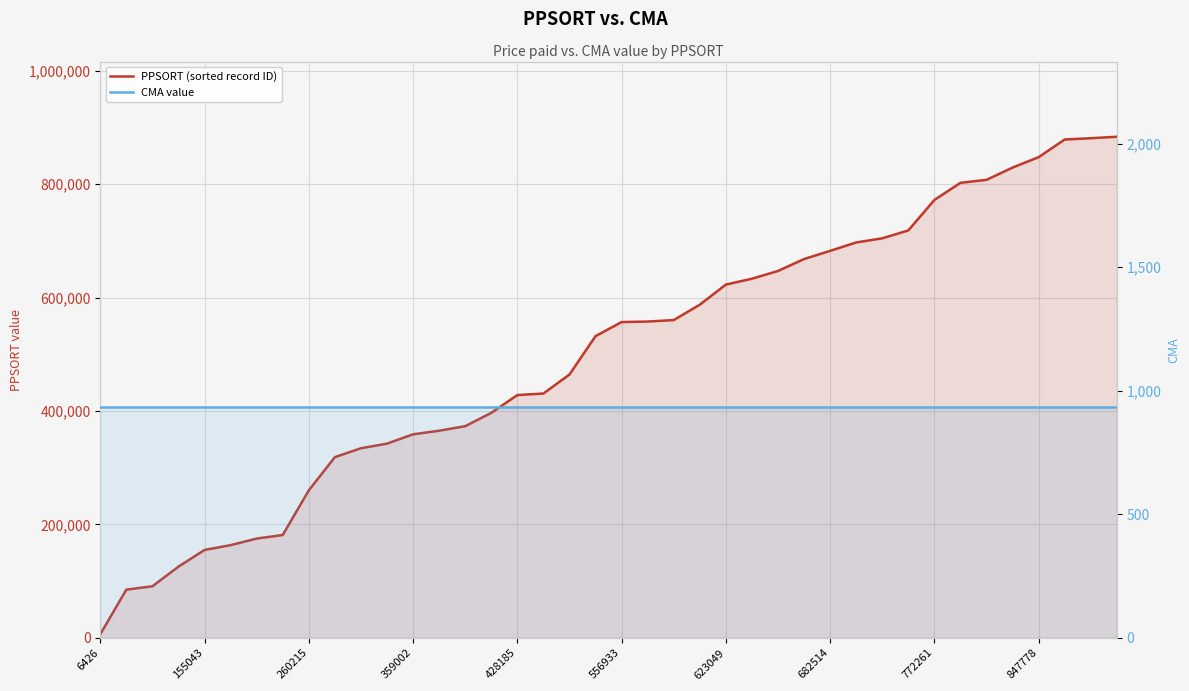

True or false: PPSORT (sorted record ID) and CMA value cross at least once.

False